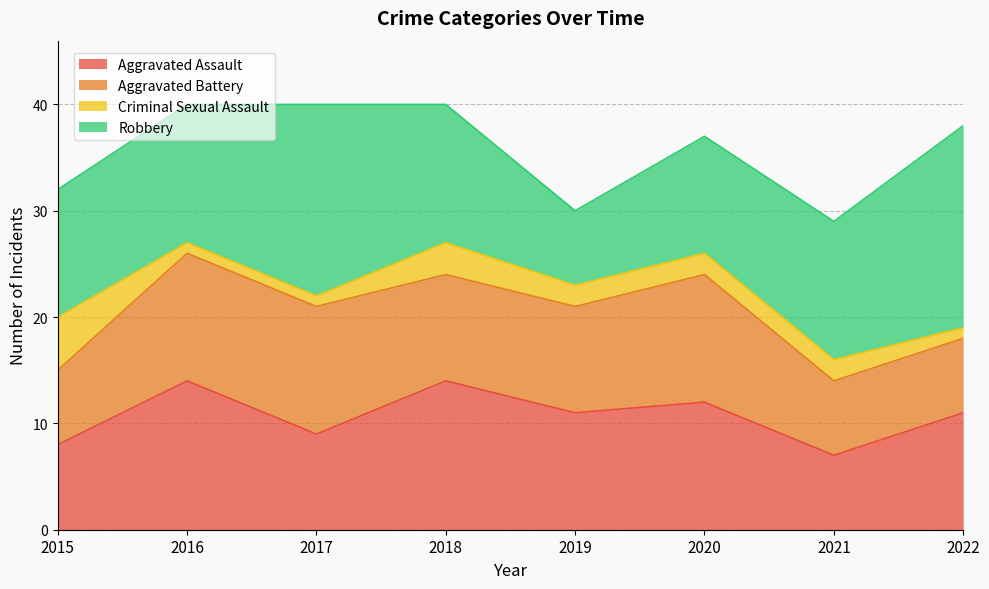

What is the total value across all series at 2022?

38